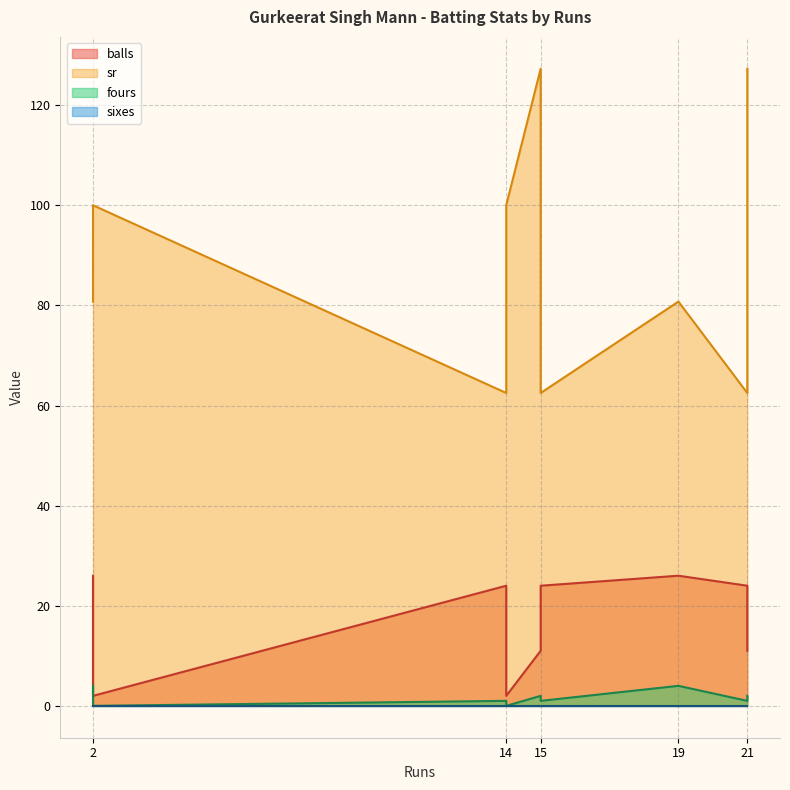

What is the average value of the balls series?

16.8